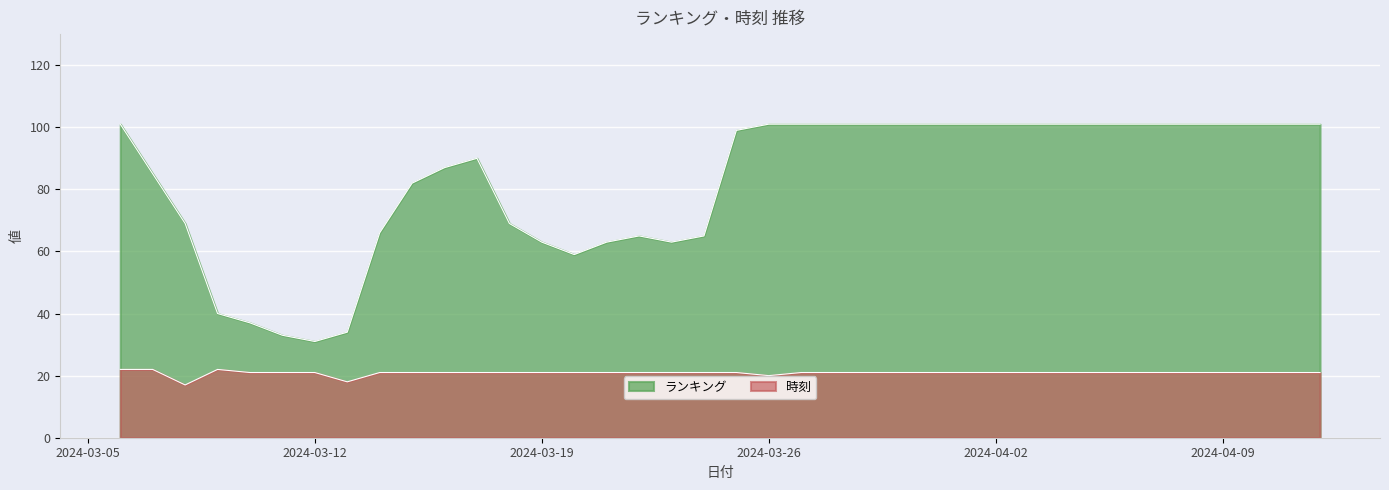

Where is the first local maximum for ランキング?

2024/03/17